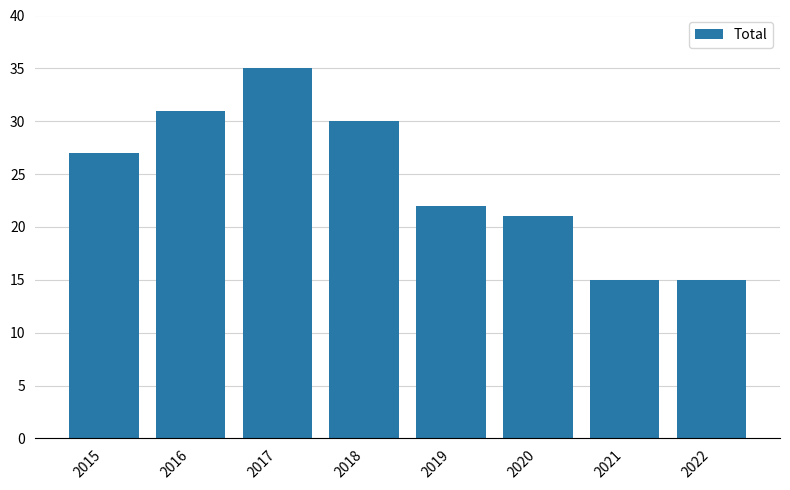

What is the smallest value displayed?

15